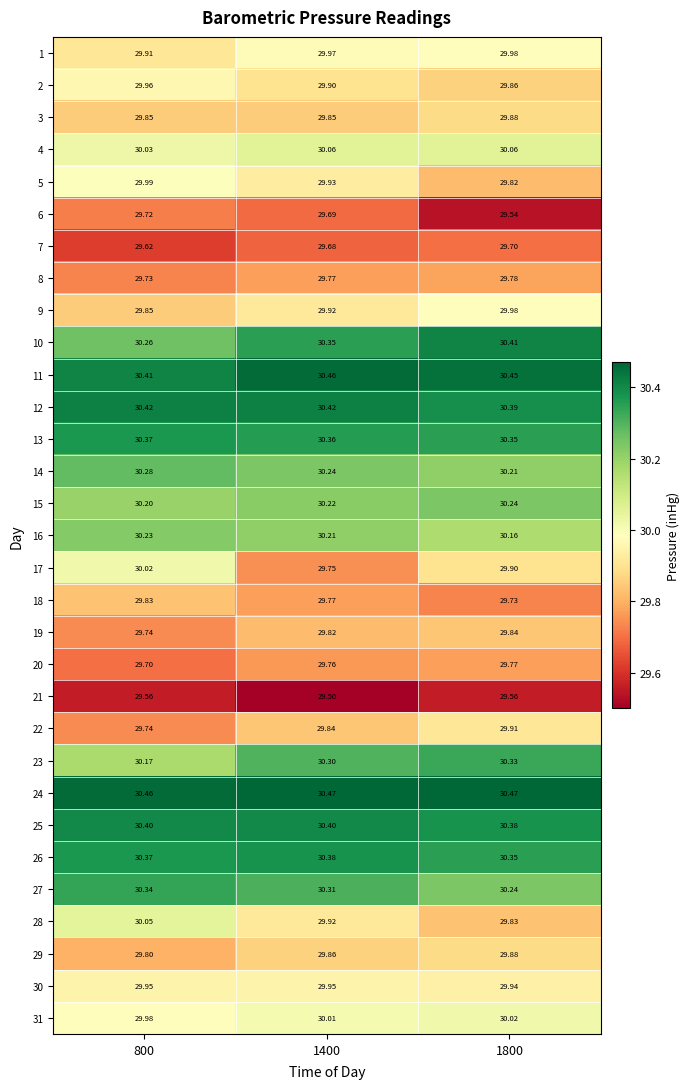

Is the value of 14 at 800 greater than the value of 21 at 1800?

Yes